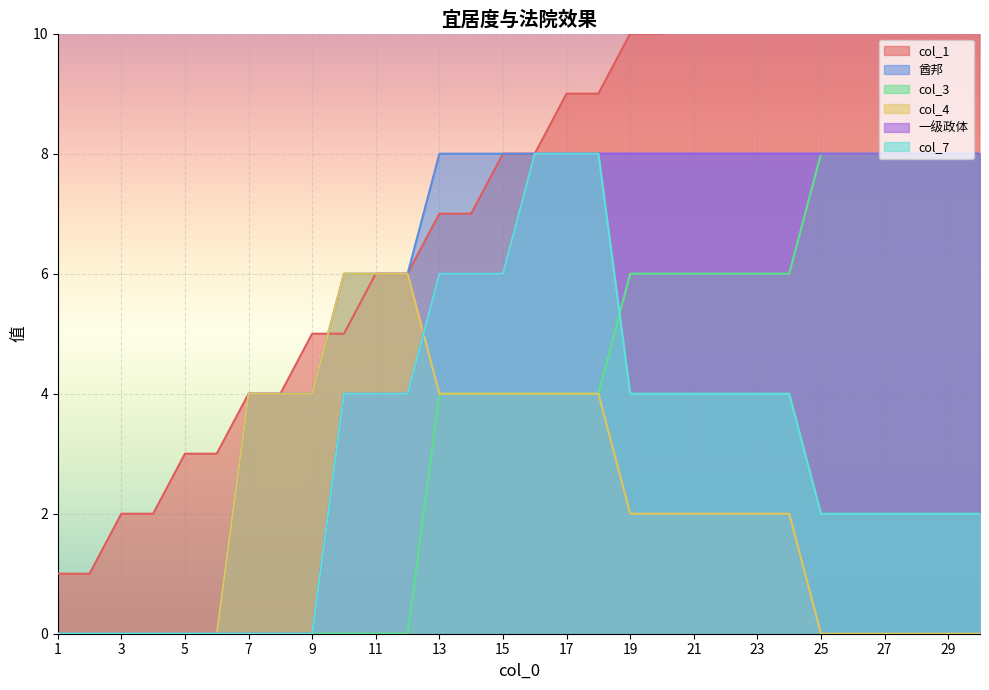

True or false: col_1 has more than 0 points higher than both neighbors.

False